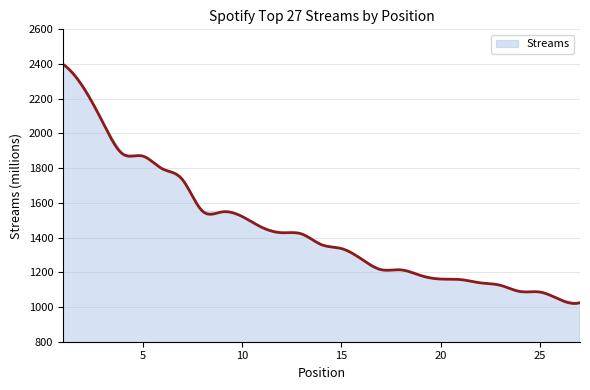

True or false: the data shows 1181 at 19.

True